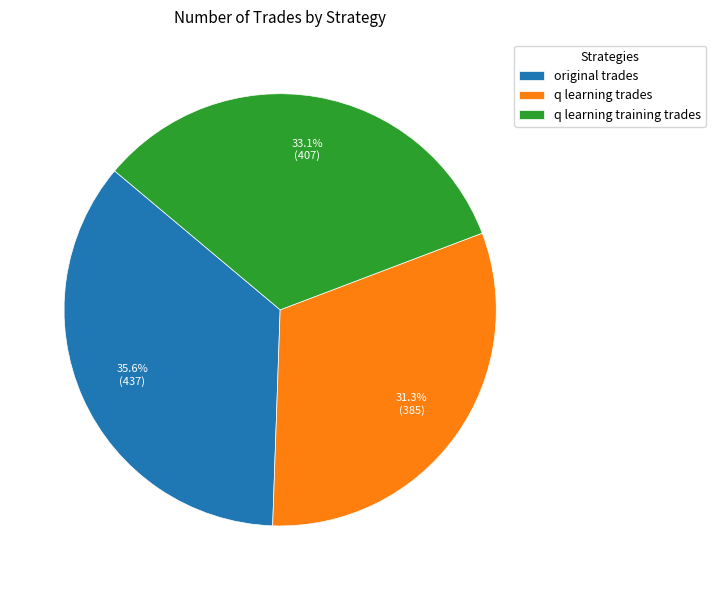

Is it true that q learning training trades is 33% of the pie?

True